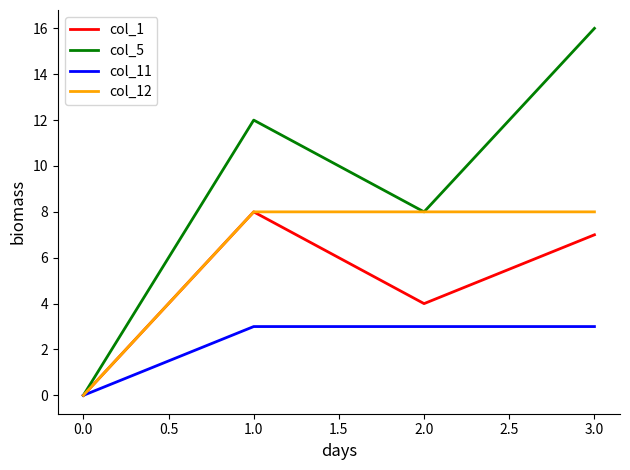

The value of col_12 at 0.0 is 0. True or false?

True